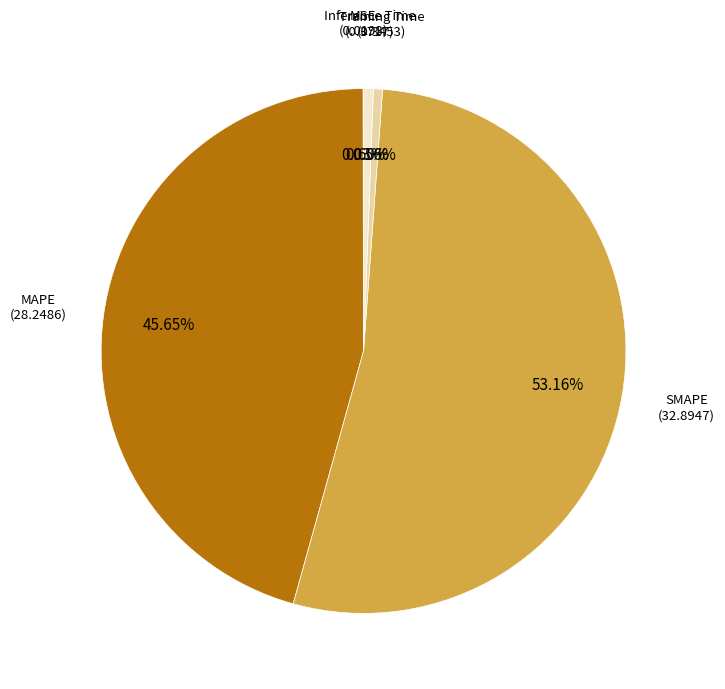

Is there any slice that represents more than half of the pie?

Yes